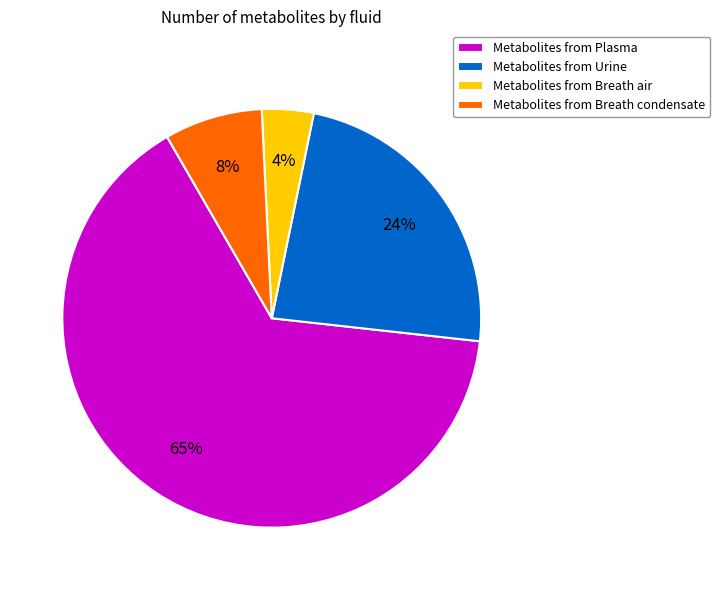

Do Metabolites from Plasma and Metabolites from Breath air together represent more than half of the pie?

Yes